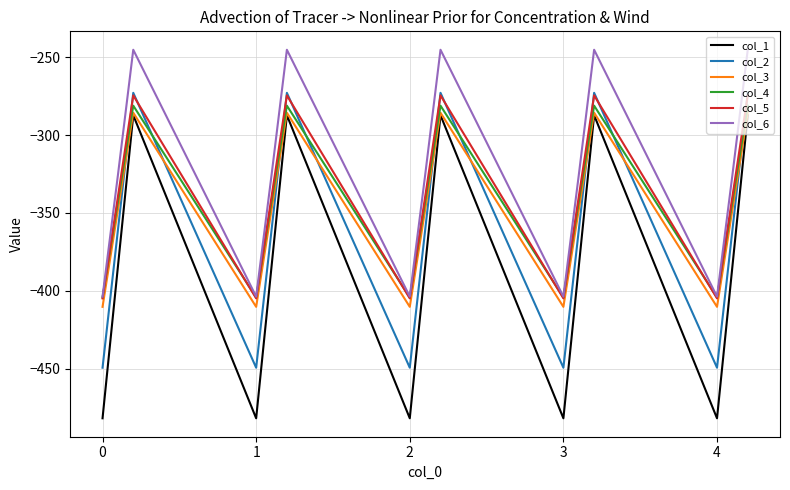

Which series has the largest total across all categories?

col_6